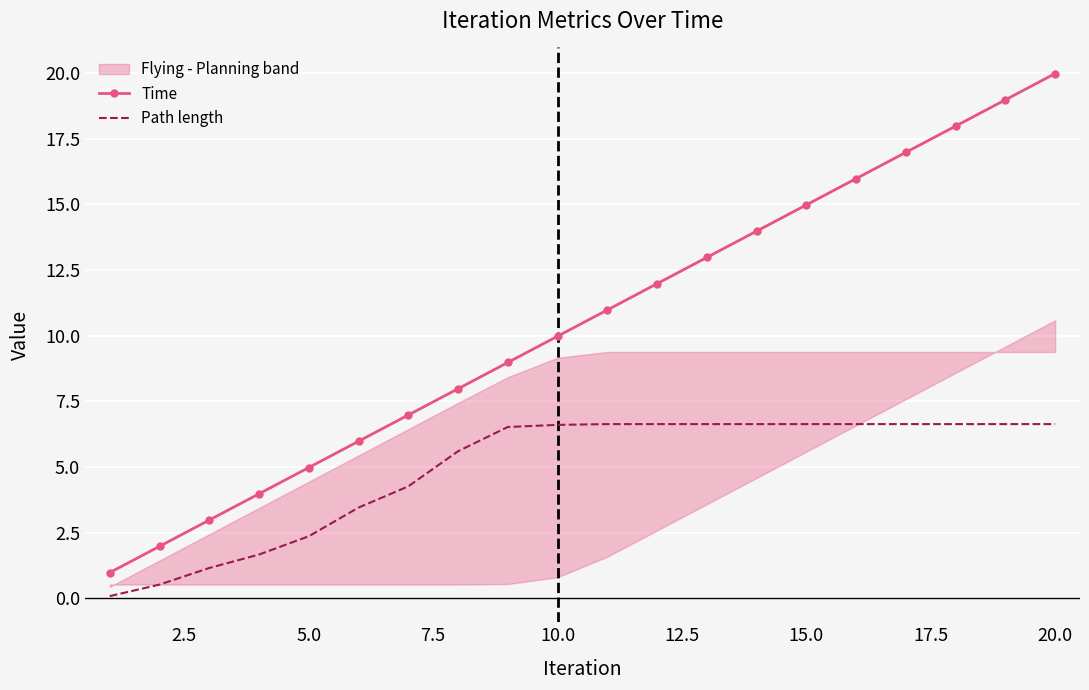

Which series has the largest range (max minus min)?

Time